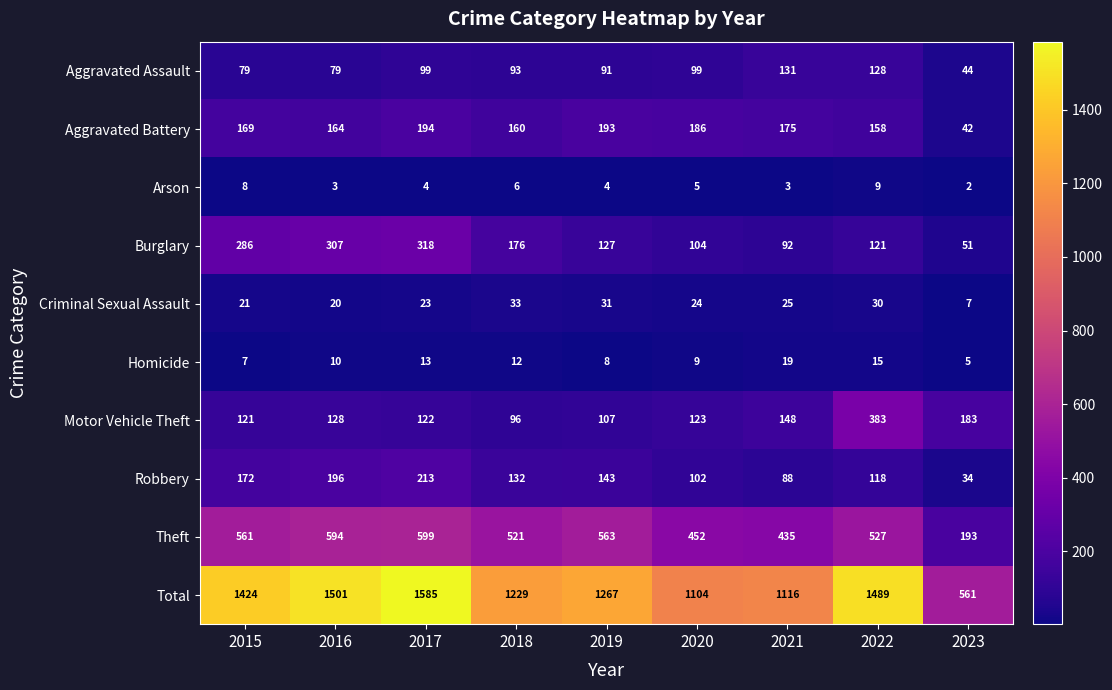

The Theft series shows 199 at 2019. True or false?

False